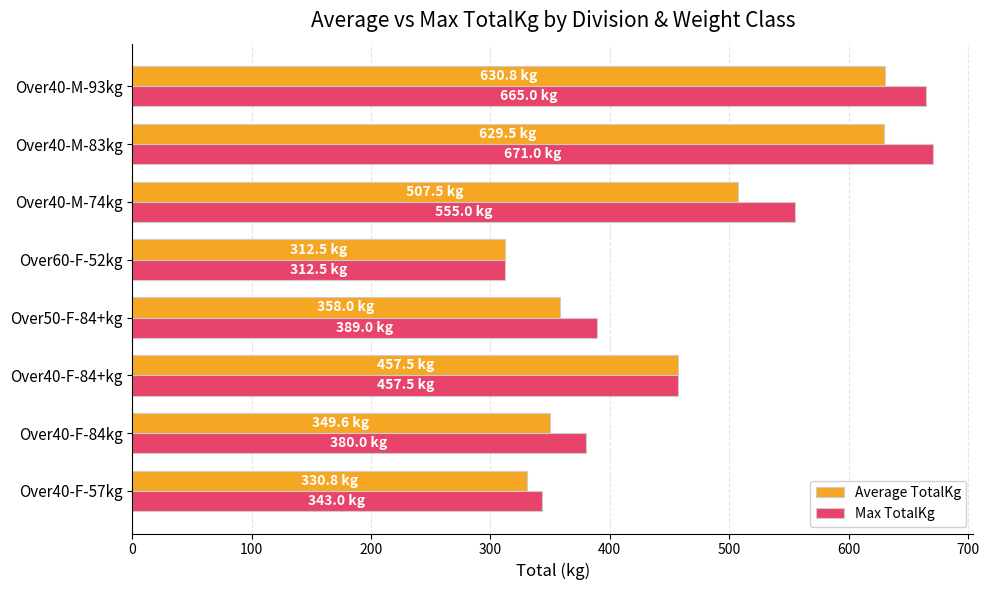

List the series in order of their peak value, lowest first.

Average TotalKg, Max TotalKg